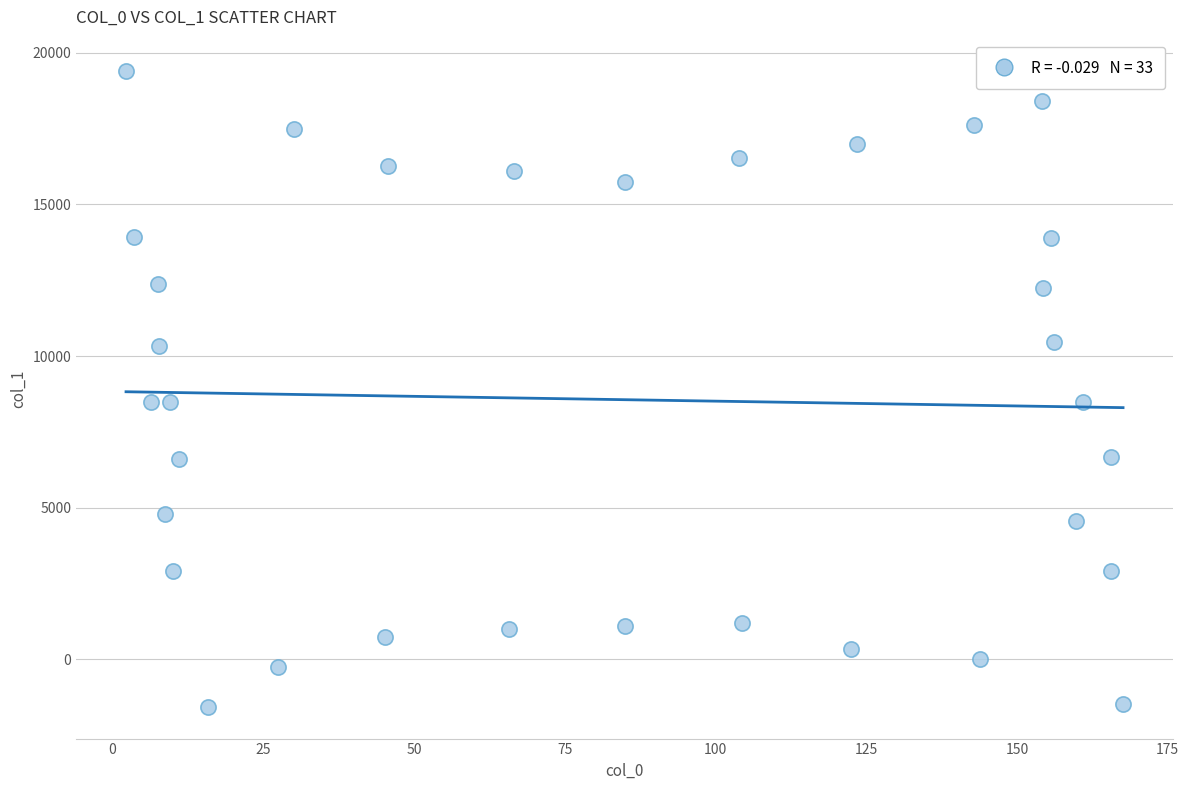

What is the range of Y values (max minus min)?

20958.5